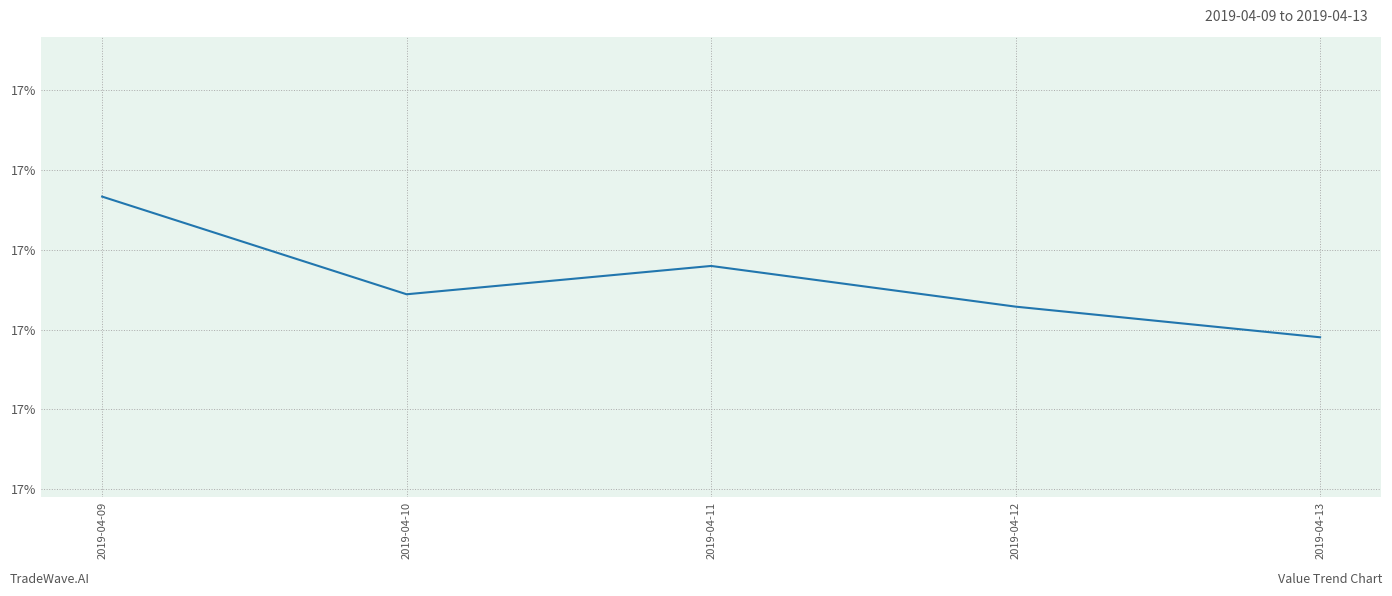

What is the approximate value at 2019-04-10?

0.2